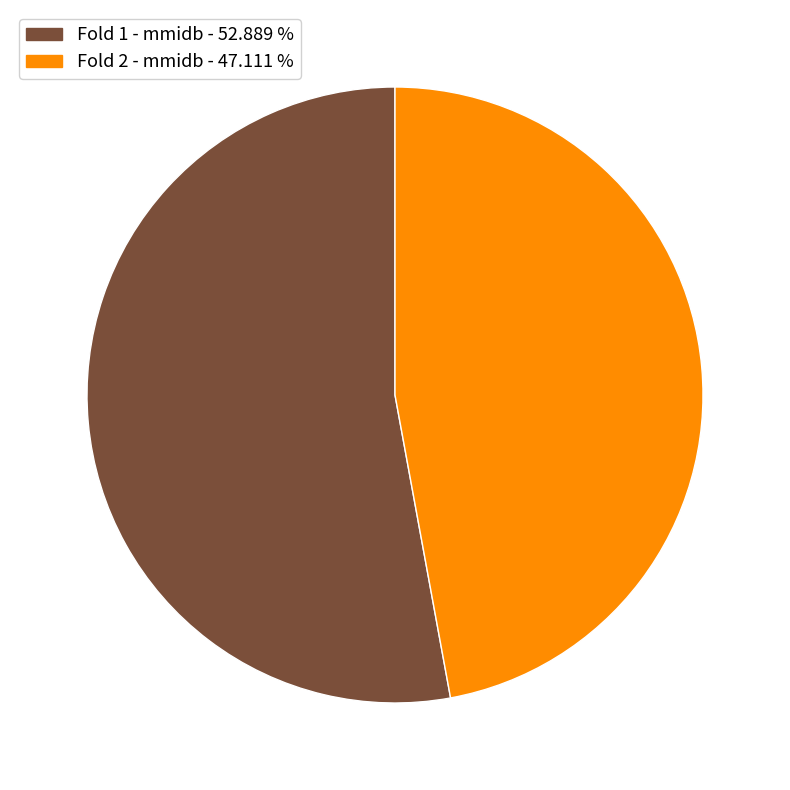

Rank the categories by value from highest to lowest.

Fold 1 - mmidb - 52.889 %, Fold 2 - mmidb - 47.111 %